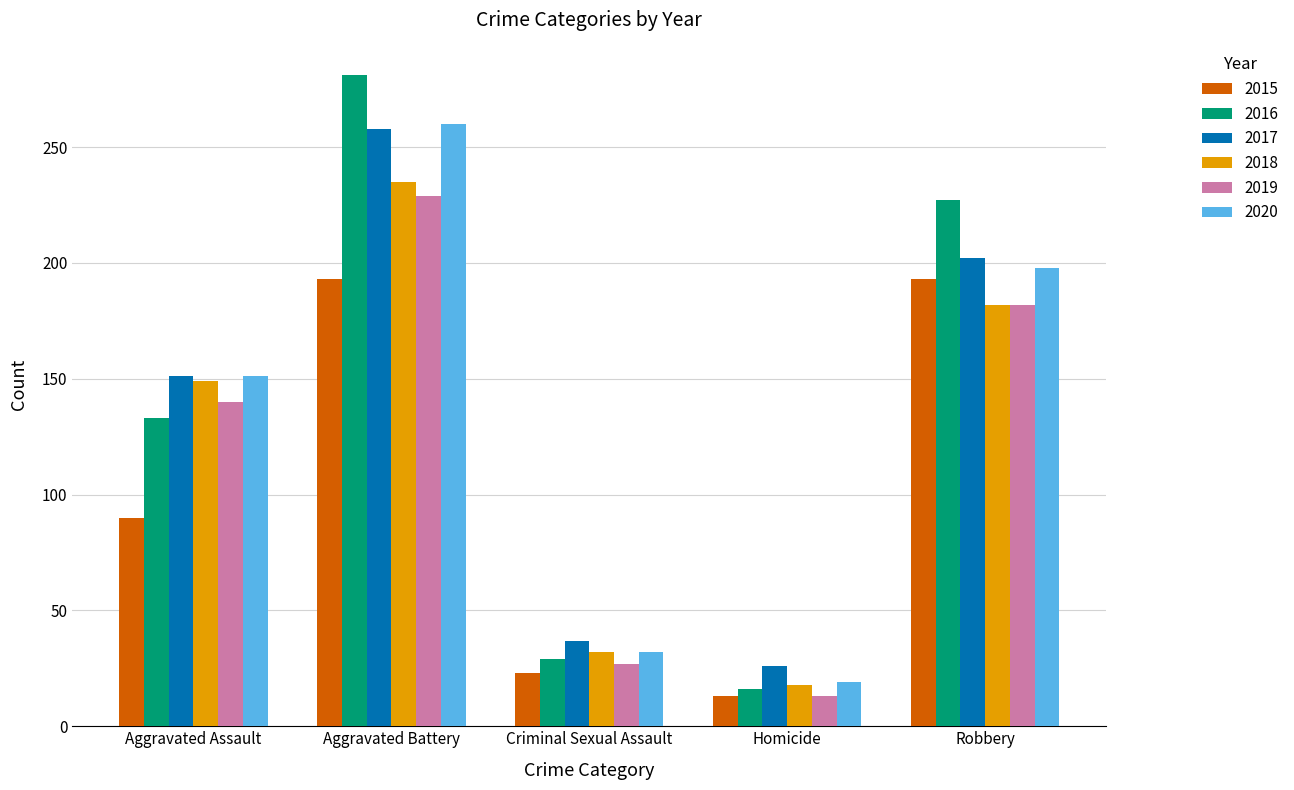

Reading left to right, list all the values displayed in this chart.

2015: 90	193	23	13	193
2016: 133	281	29	16	227
2017: 151	258	37	26	202
2018: 149	235	32	18	182
2019: 140	229	27	13	182
2020: 151	260	32	19	198